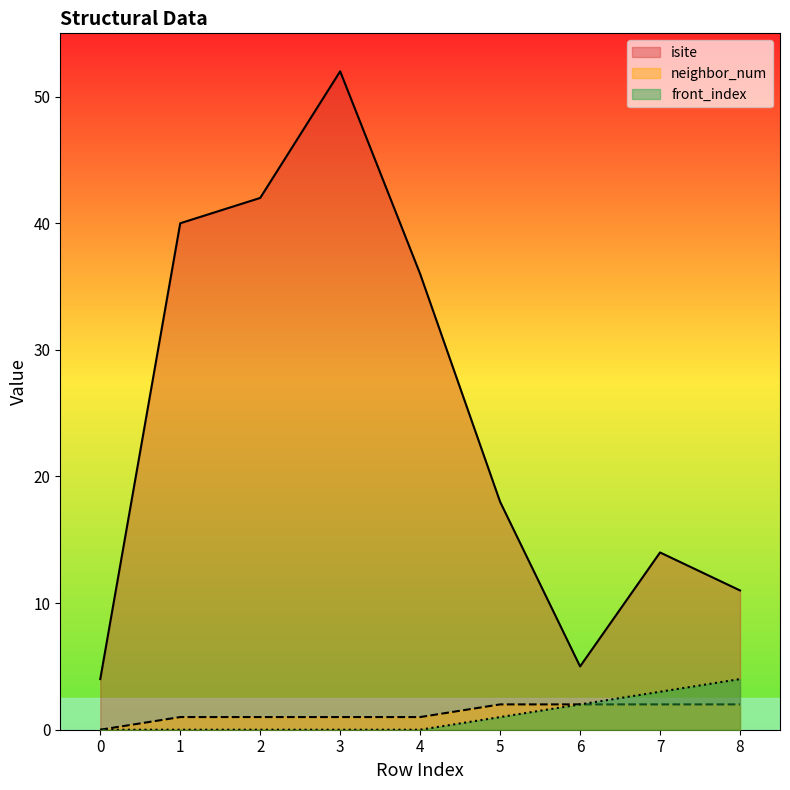

At 6, list the series in order from smallest to largest.

neighbor_num, front_index, isite